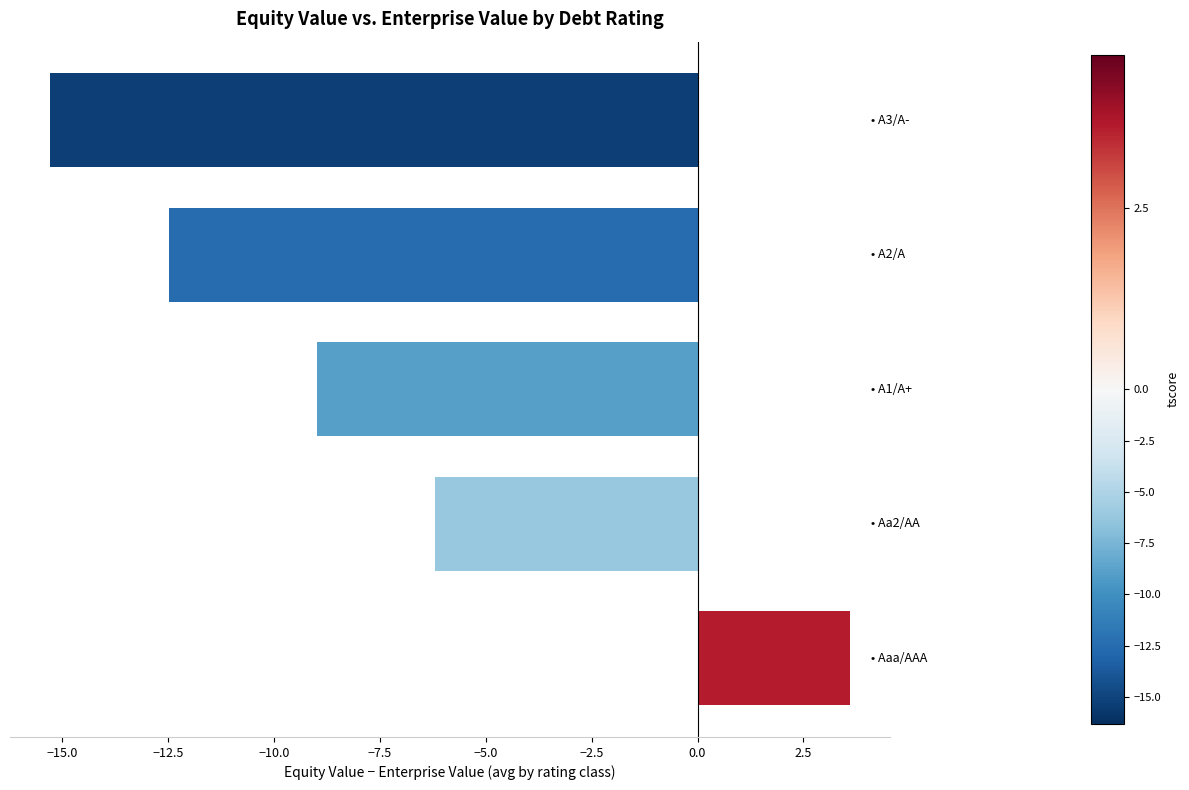

What is the greatest value displayed?

3.6